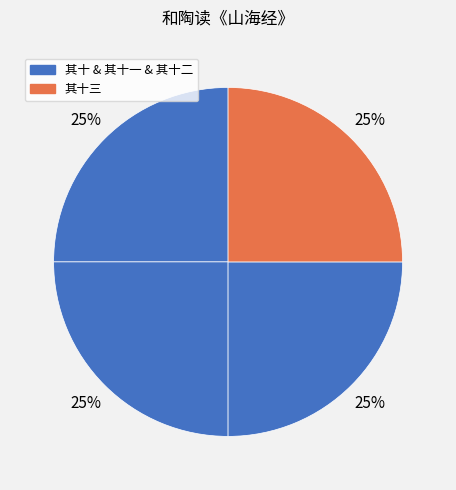

Count the number of slices in the pie.

4